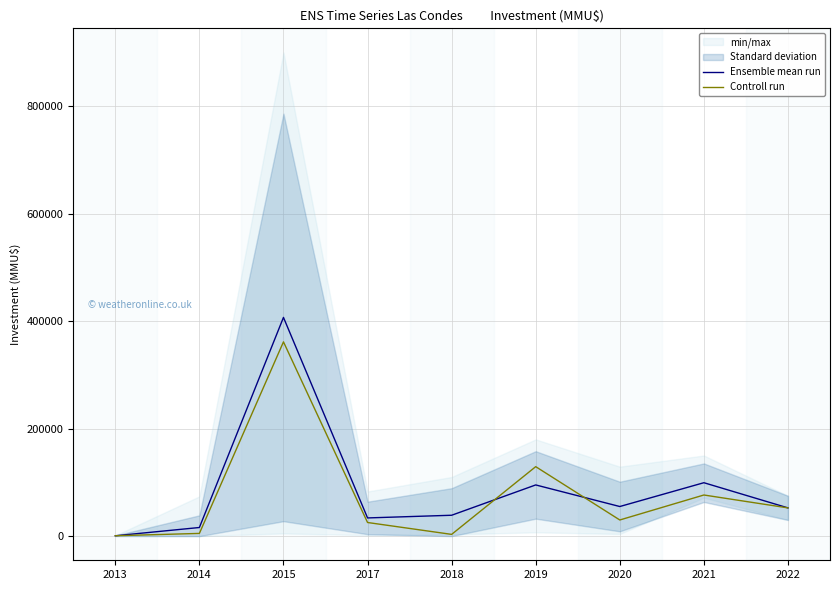

At which label does Ensemble mean run first exceed 52493?

2015